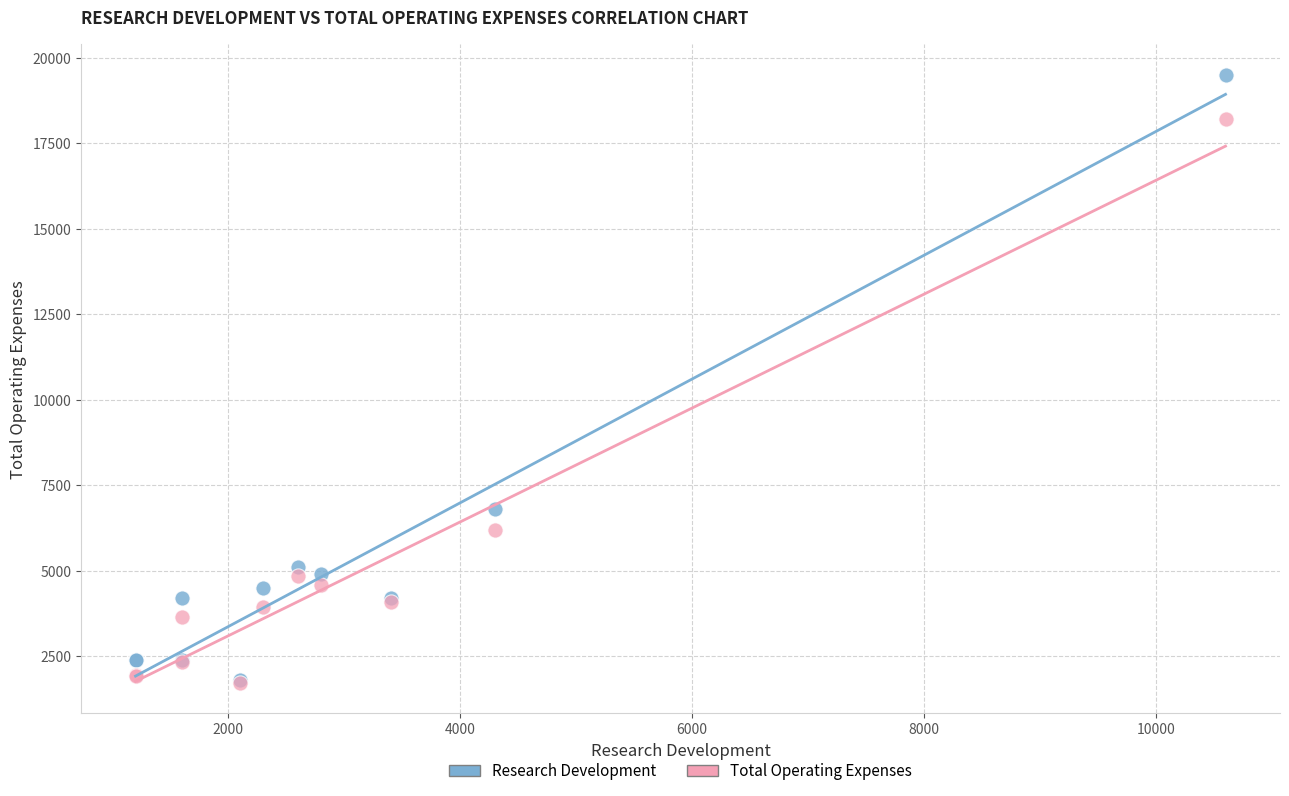

Across all series, what Y value is closest to 10608?

6800.0